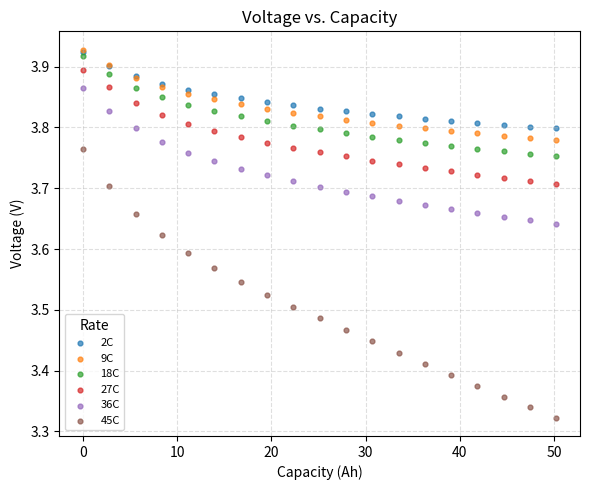

Which series contains the lowest Y value?

45C